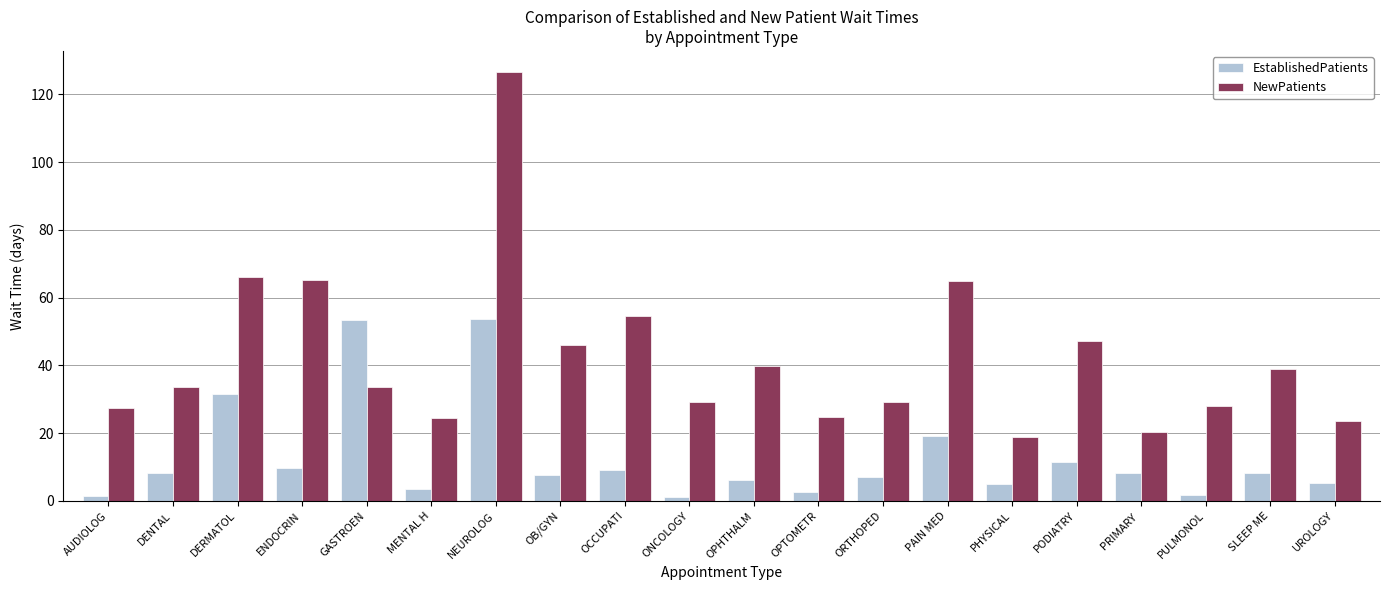

What is the highest value of the EstablishedPatients series?

53.6